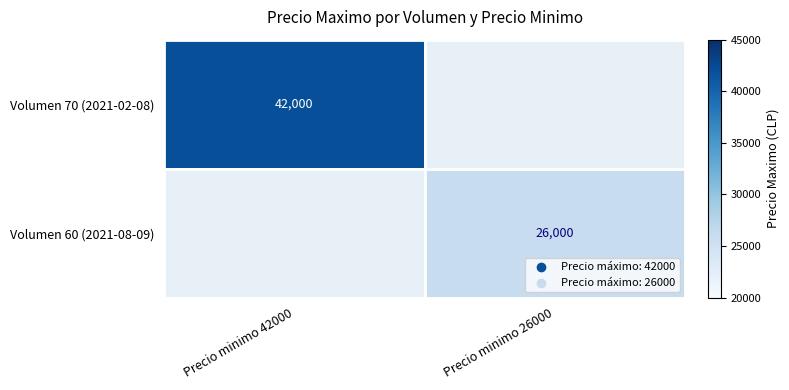

The value of Volumen 70 (2021-02-08) at Precio minimo 42000 is 59198. True or false?

False